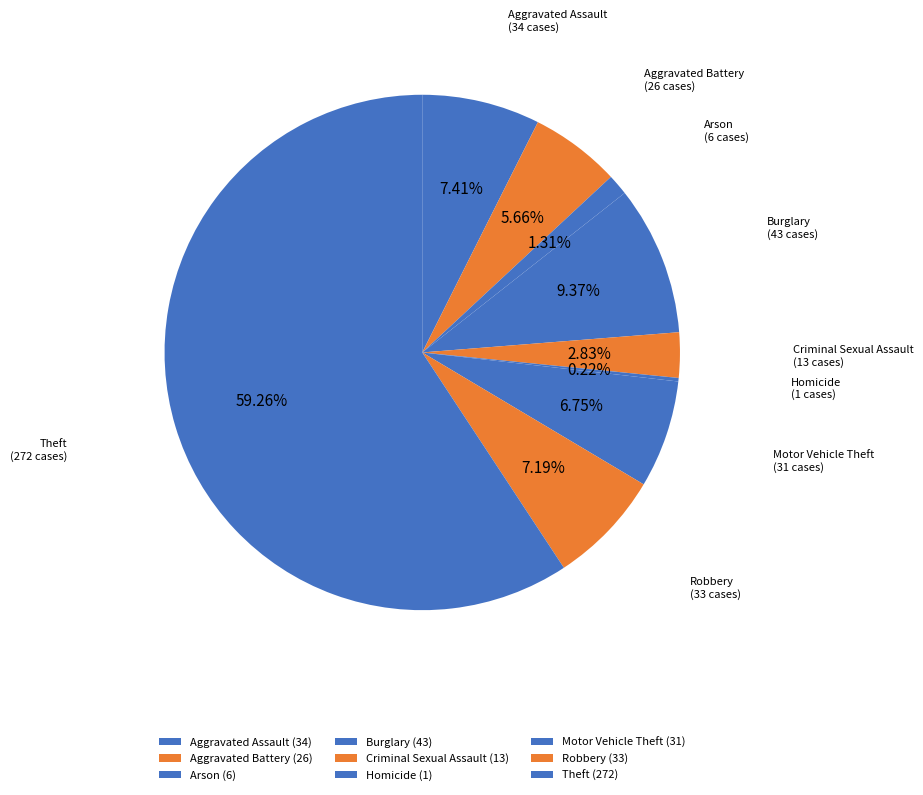

What percentage is the Aggravated Assault slice, to the nearest percent?

7%